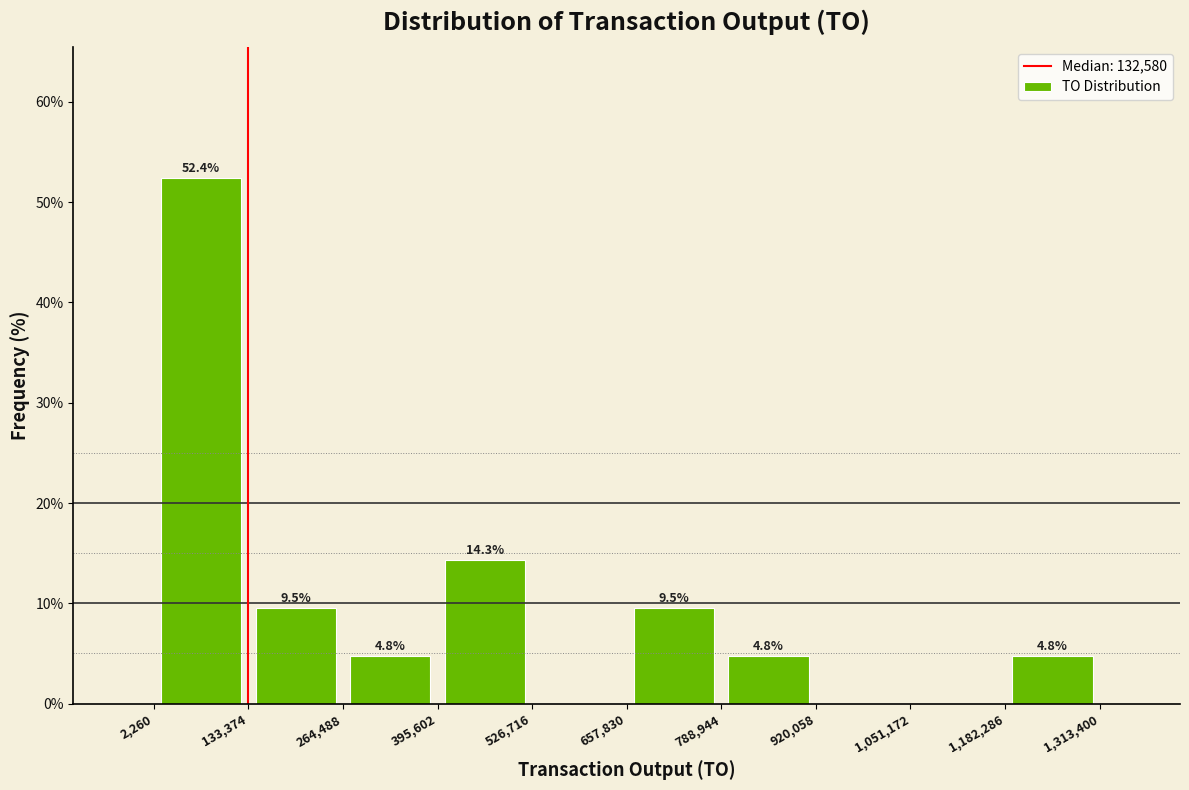

Over which range of the x-axis is the bar tallest?

2,260 to 133,374